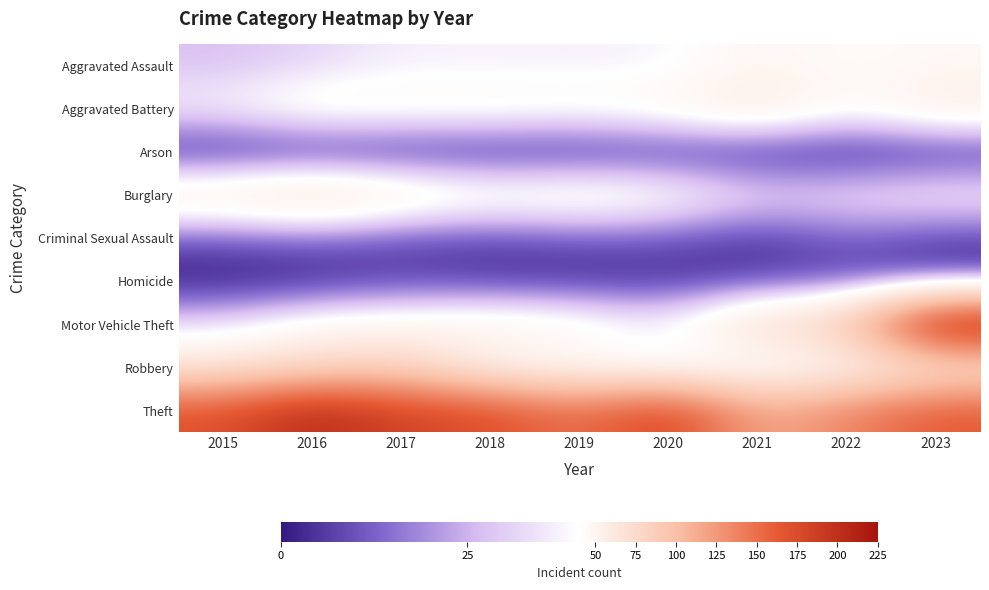

How many series are shown in this chart?

9